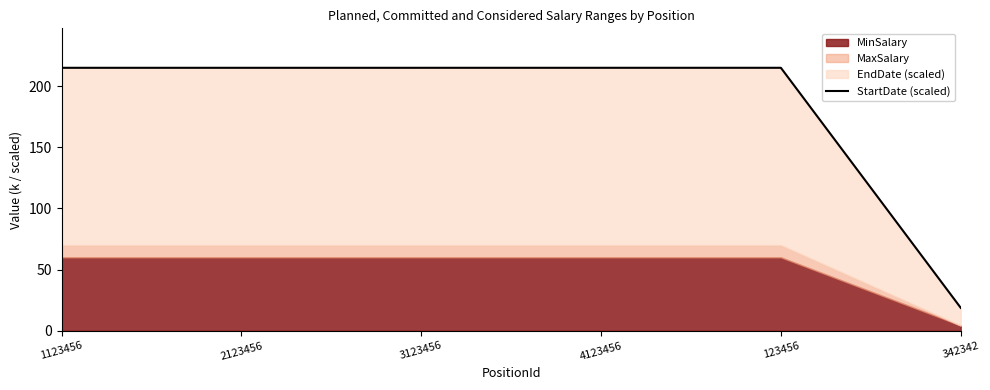

True or false: the data shows 214.9 at 4123456.

True